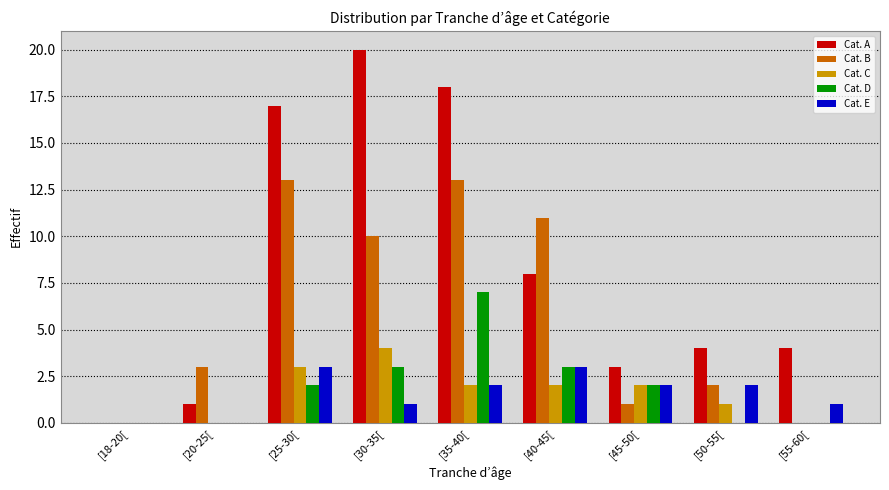

Reading left to right, extract all data points from this chart.

Cat. A: [18-20[=0	[20-25[=1	[25-30[=17	[30-35[=20	[35-40[=18	[40-45[=8	[45-50[=3	[50-55[=4	[55-60[=4
Cat. B: [18-20[=0	[20-25[=3	[25-30[=13	[30-35[=10	[35-40[=13	[40-45[=11	[45-50[=1	[50-55[=2	[55-60[=0
Cat. C: [18-20[=0	[20-25[=0	[25-30[=3	[30-35[=4	[35-40[=2	[40-45[=2	[45-50[=2	[50-55[=1	[55-60[=0
Cat. D: [18-20[=0	[20-25[=0	[25-30[=2	[30-35[=3	[35-40[=7	[40-45[=3	[45-50[=2	[50-55[=0	[55-60[=0
Cat. E: [18-20[=0	[20-25[=0	[25-30[=3	[30-35[=1	[35-40[=2	[40-45[=3	[45-50[=2	[50-55[=2	[55-60[=1